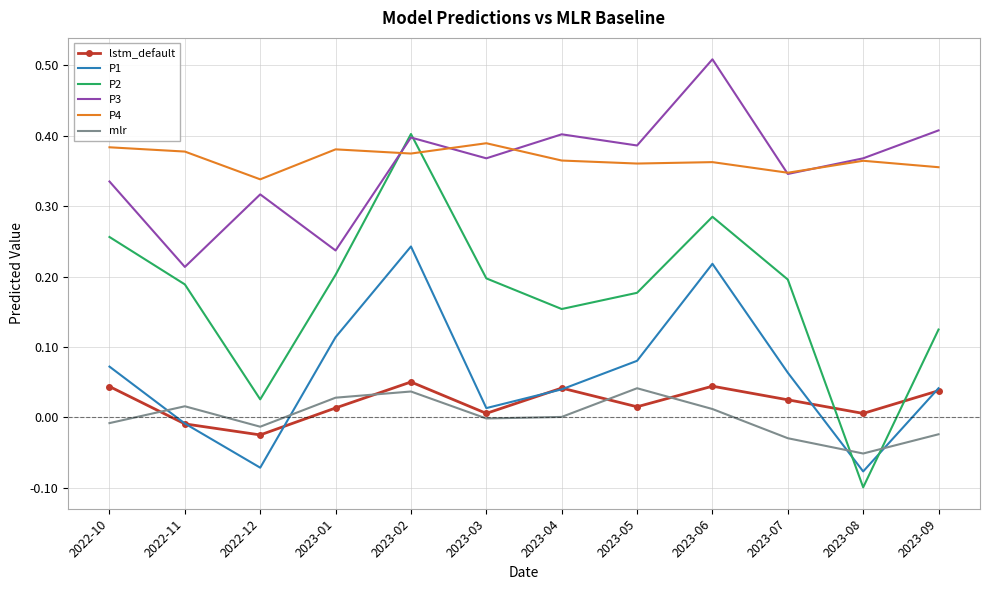

At which label does lstm_default first exceed 0?

2022-10